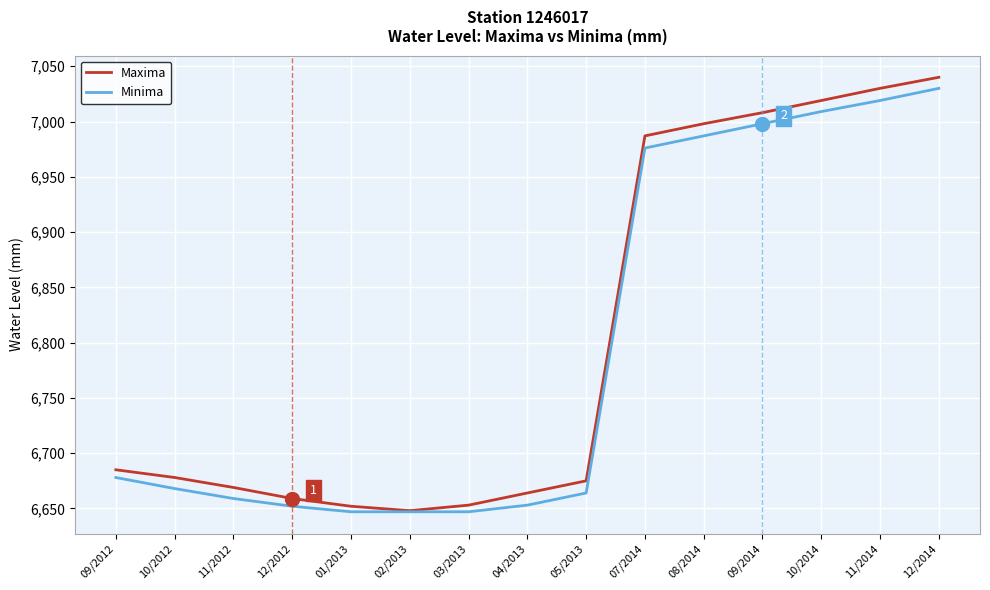

At which category is the sum across all series the highest?

12/2014